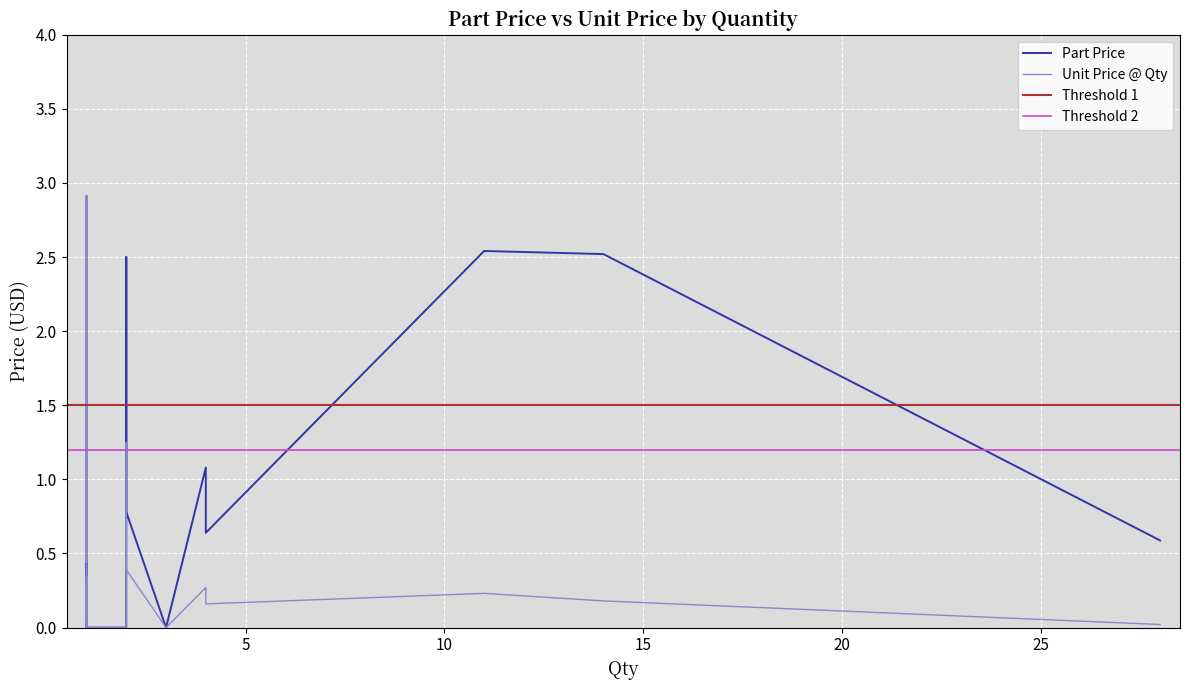

At which label does Unit Price @ Qty reach its minimum?

2